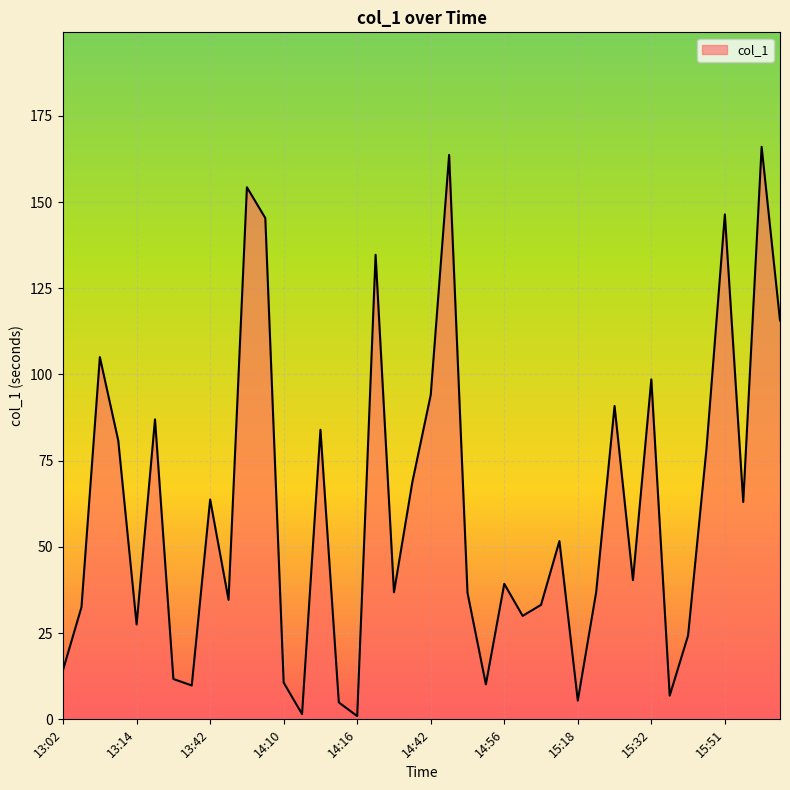

What is the greatest value displayed?

166.0